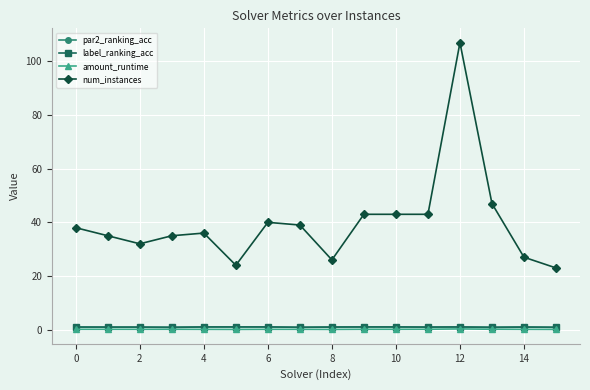

True or false: label_ranking_acc and num_instances cross at least once.

False